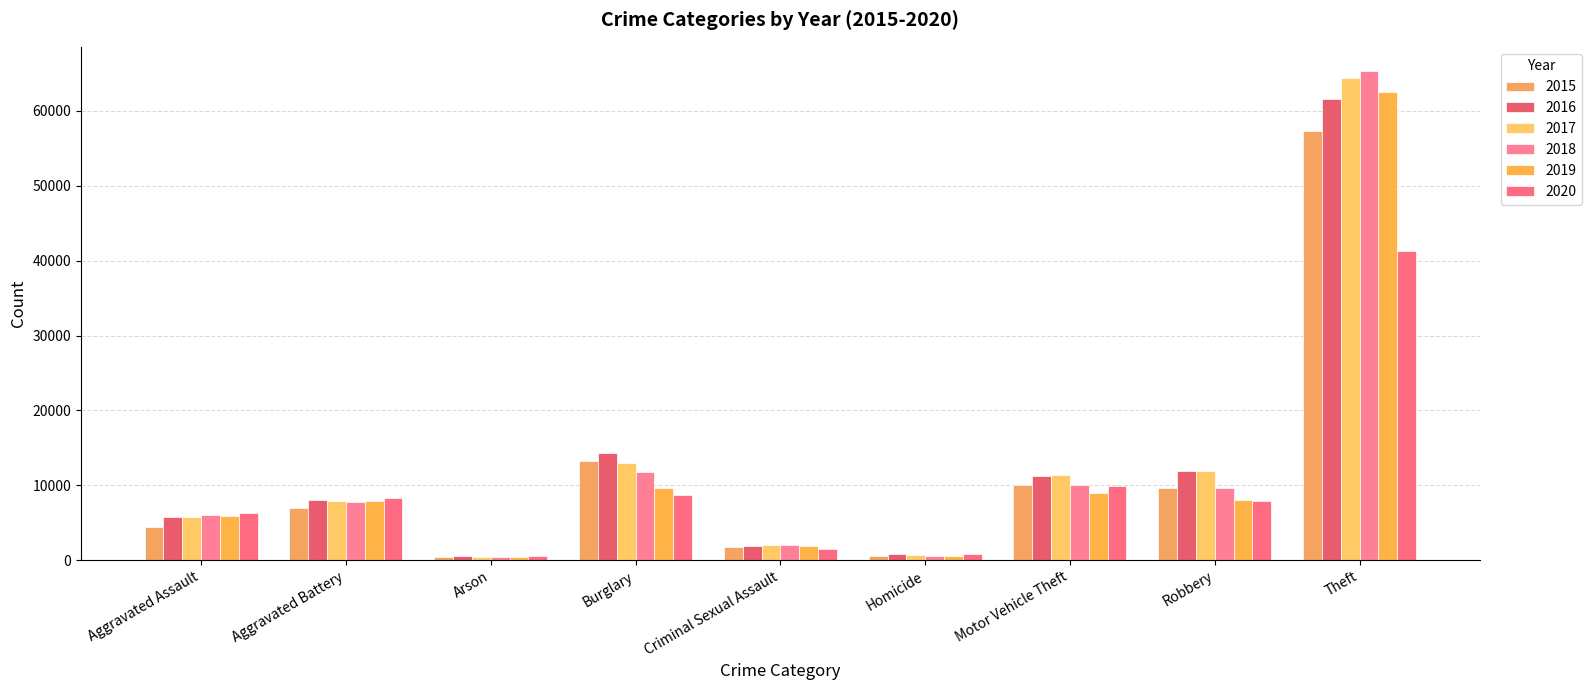

Rank the series by their maximum value, from highest to lowest.

2018, 2017, 2019, 2016, 2015, 2020